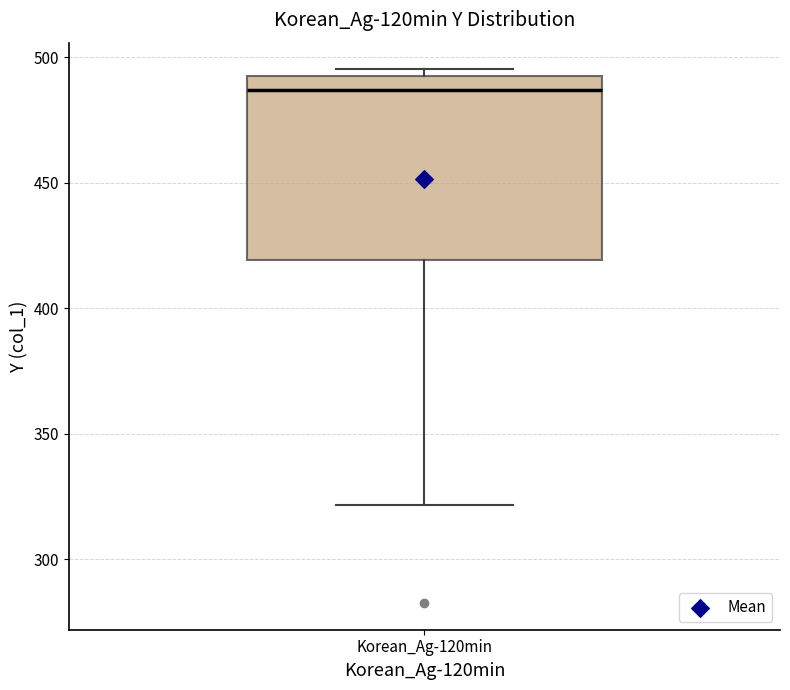

Transcribe this box plot: give where the median line is, the range the box spans, and where the two whiskers end, as read against the y-axis. The values are not printed on the chart, so give them approximately, as read against the axis.

median 485, box 420 to 490, whiskers 320 to 495